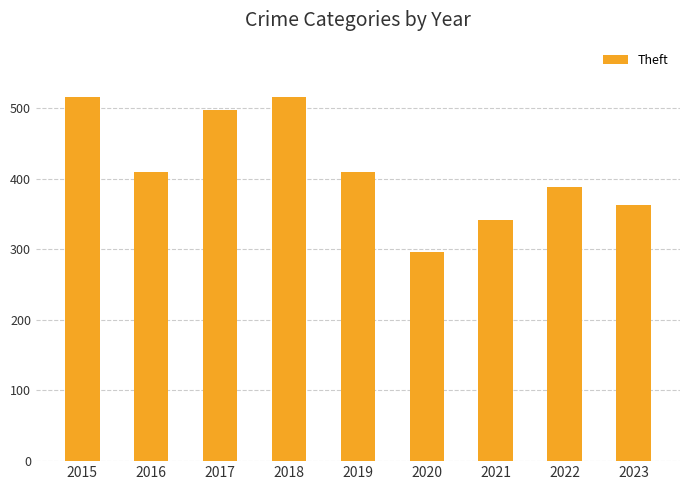

Approximately how many times larger is the value at 2018 compared to 2016?

1.3